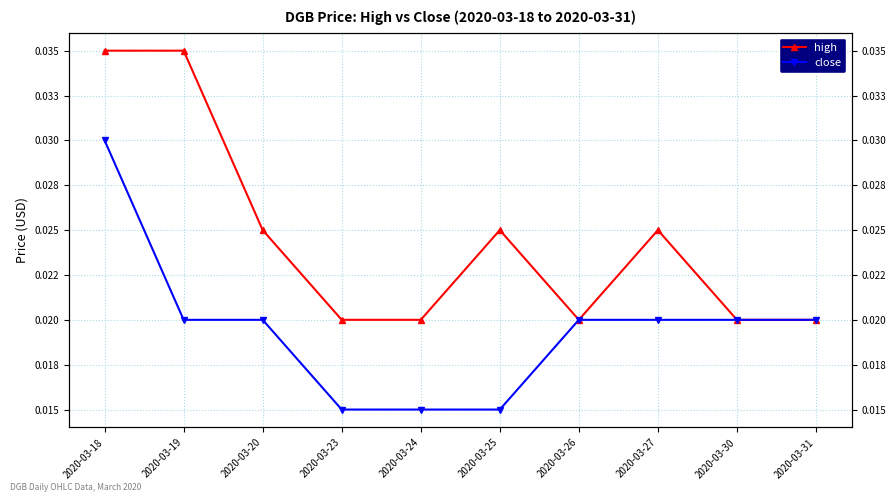

Is it true that close equals 0.0 at 2020-03-27?

True